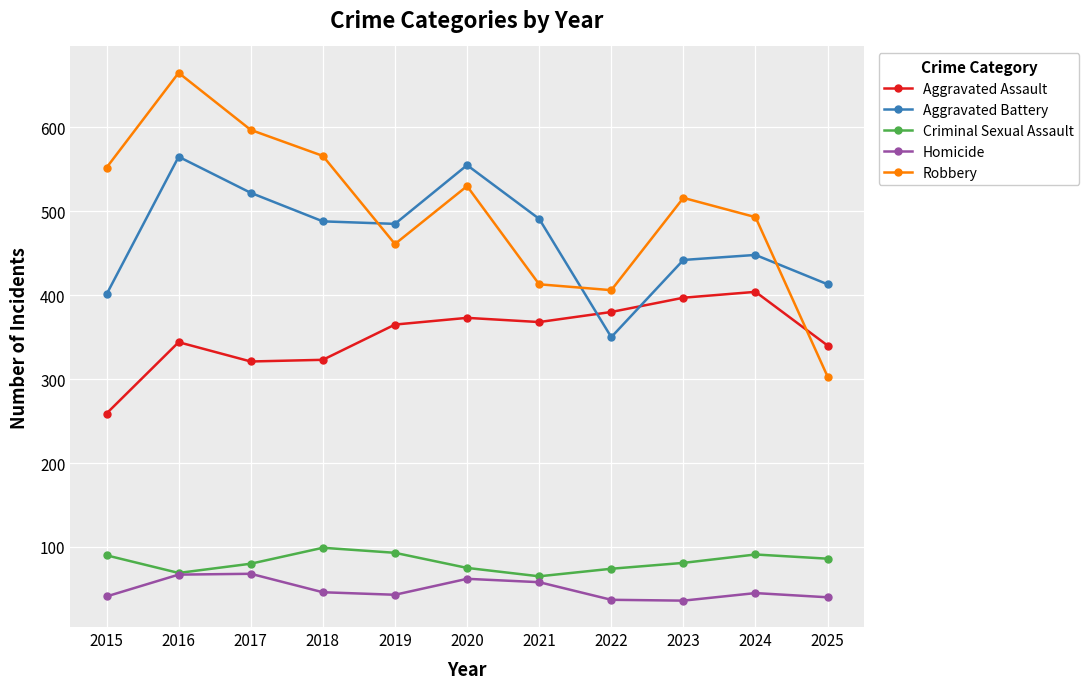

What are all the series names shown in the legend?

Aggravated Assault, Aggravated Battery, Criminal Sexual Assault, Homicide, Robbery